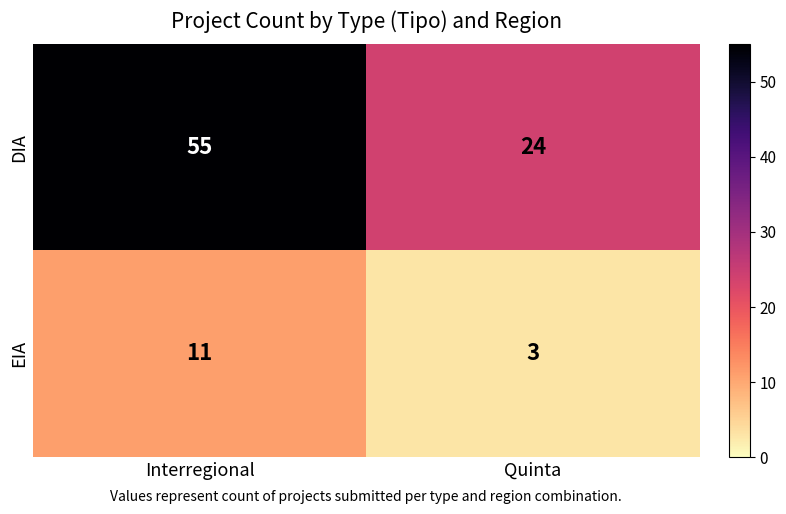

Between Interregional and Quinta, which series saw the biggest shift?

DIA